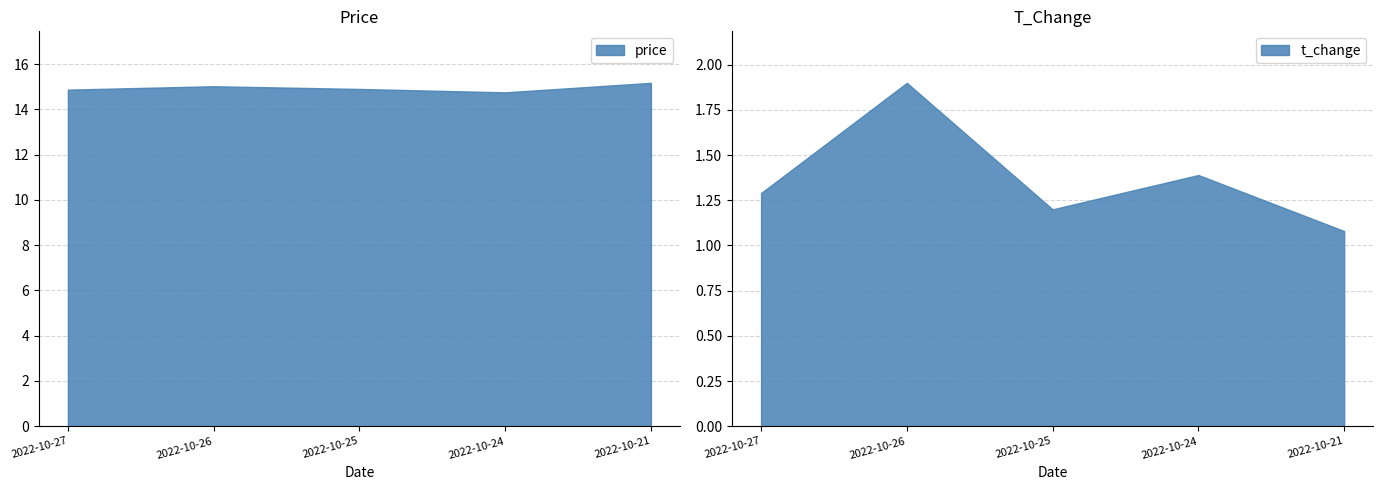

Which category has the lowest value in the t_change series?

2022-10-21